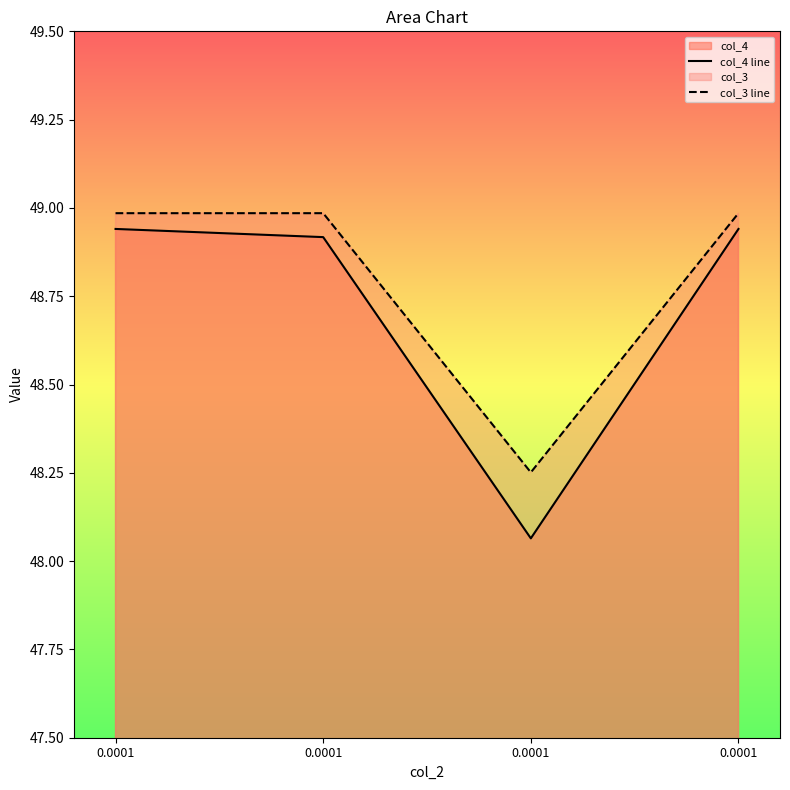

Read the col_3 line value at 0.0001.

49.0